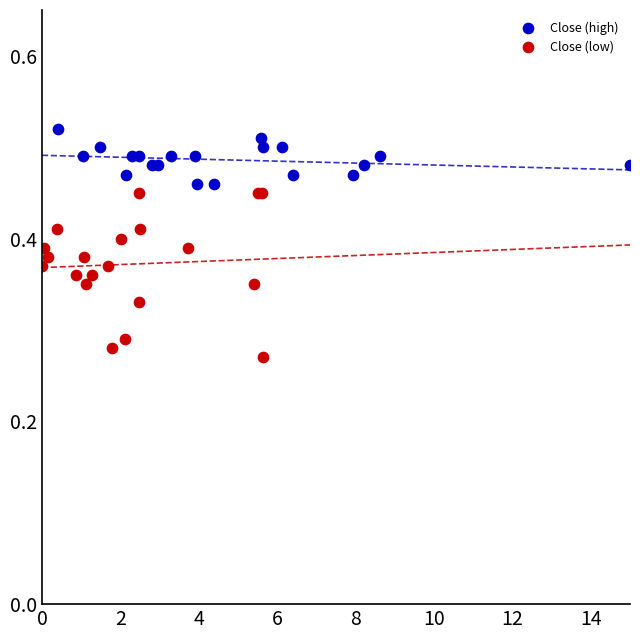

Which series has the widest spread of Y values?

Close (low)